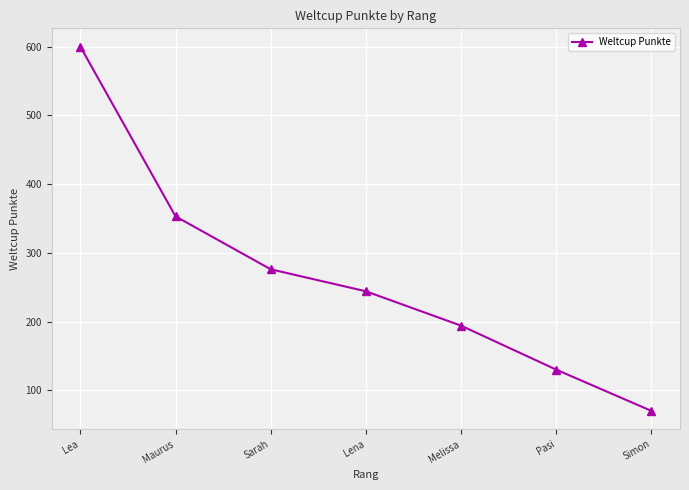

How many lines are shown in the chart?

1